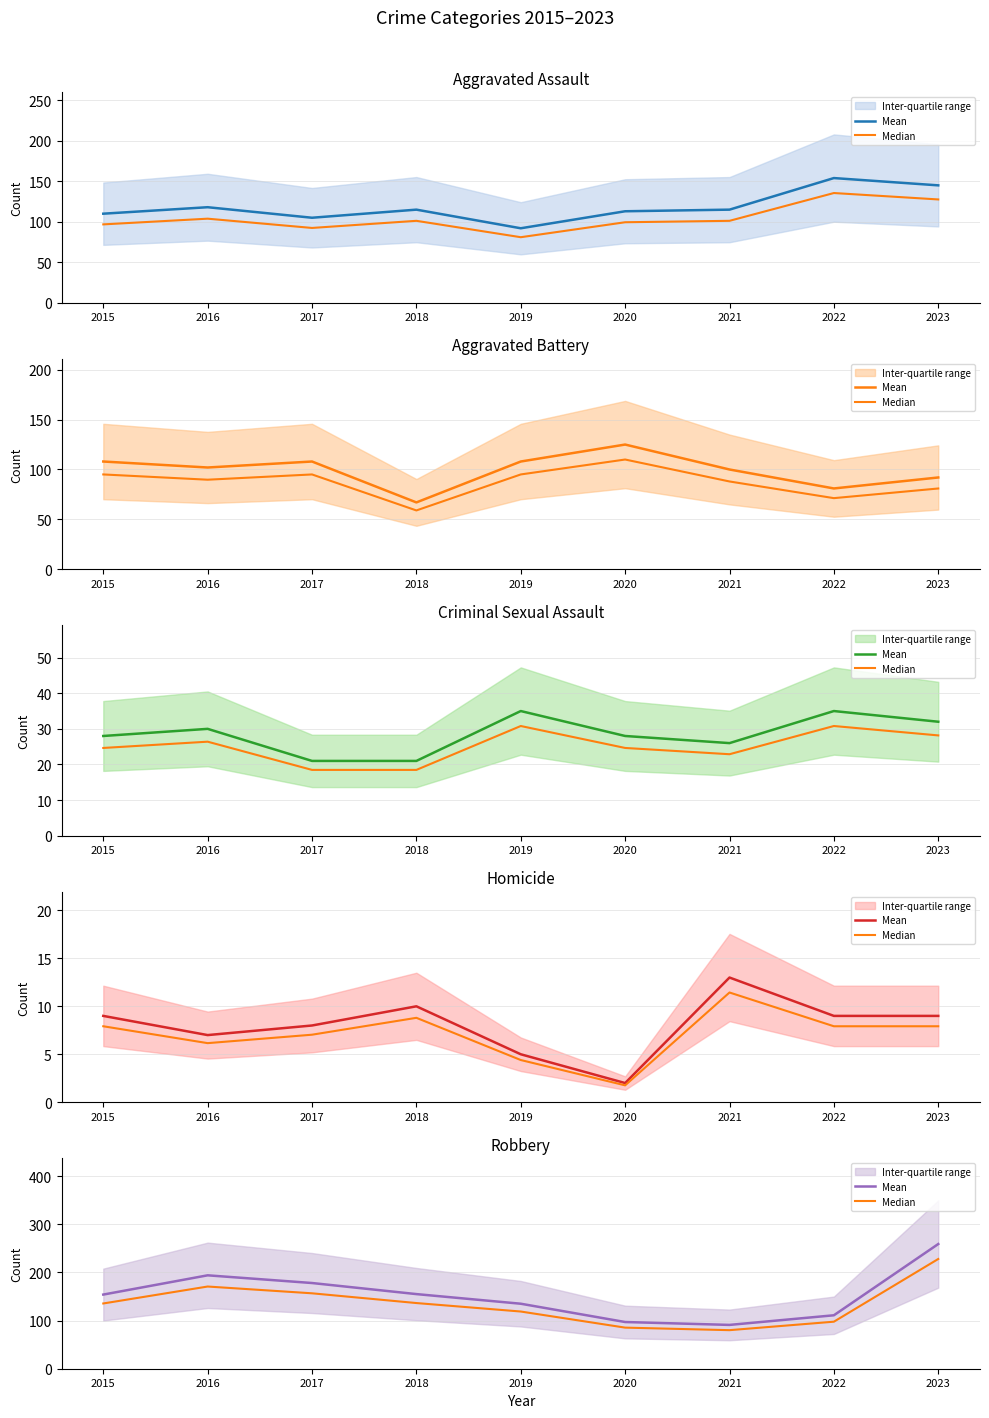

What is the approximate value of Median at 2022?

97.7